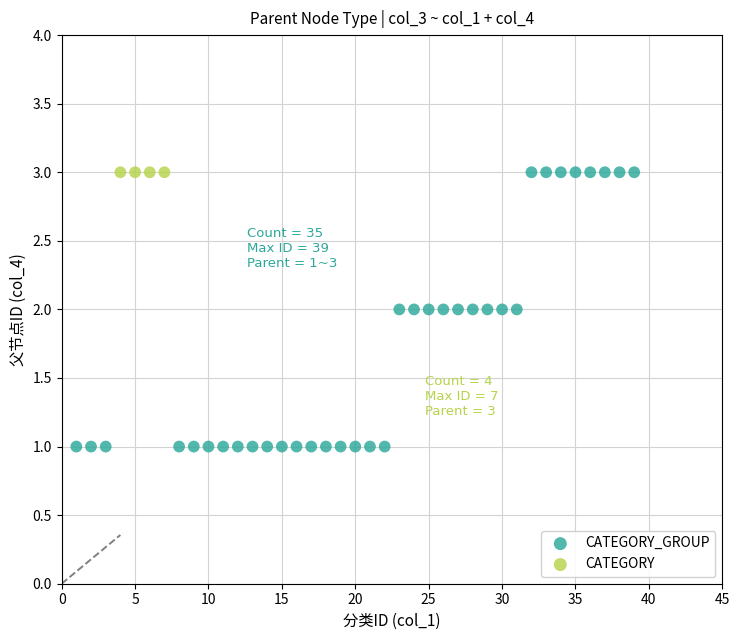

Which series contains the lowest Y value?

CATEGORY_GROUP